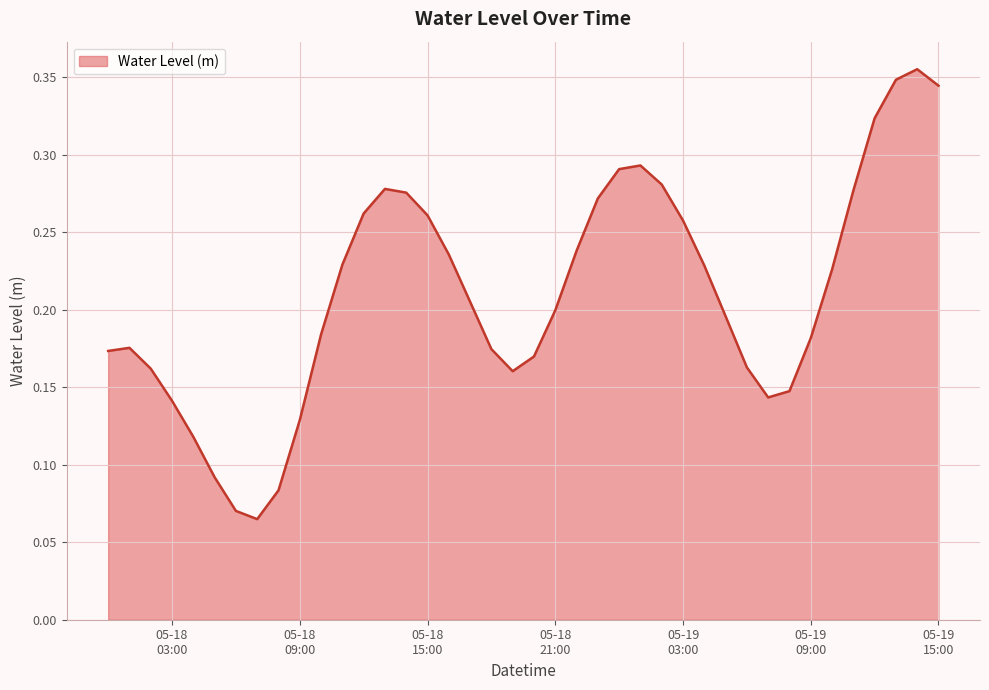

What is the difference between the second highest and minimum values?

0.3